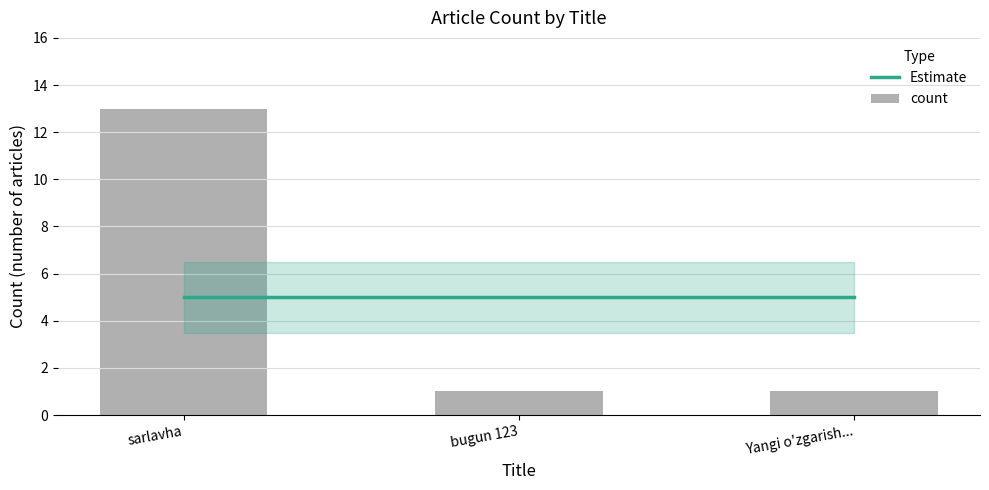

The value at Yangi o'zgarish... is 1. True or false?

True